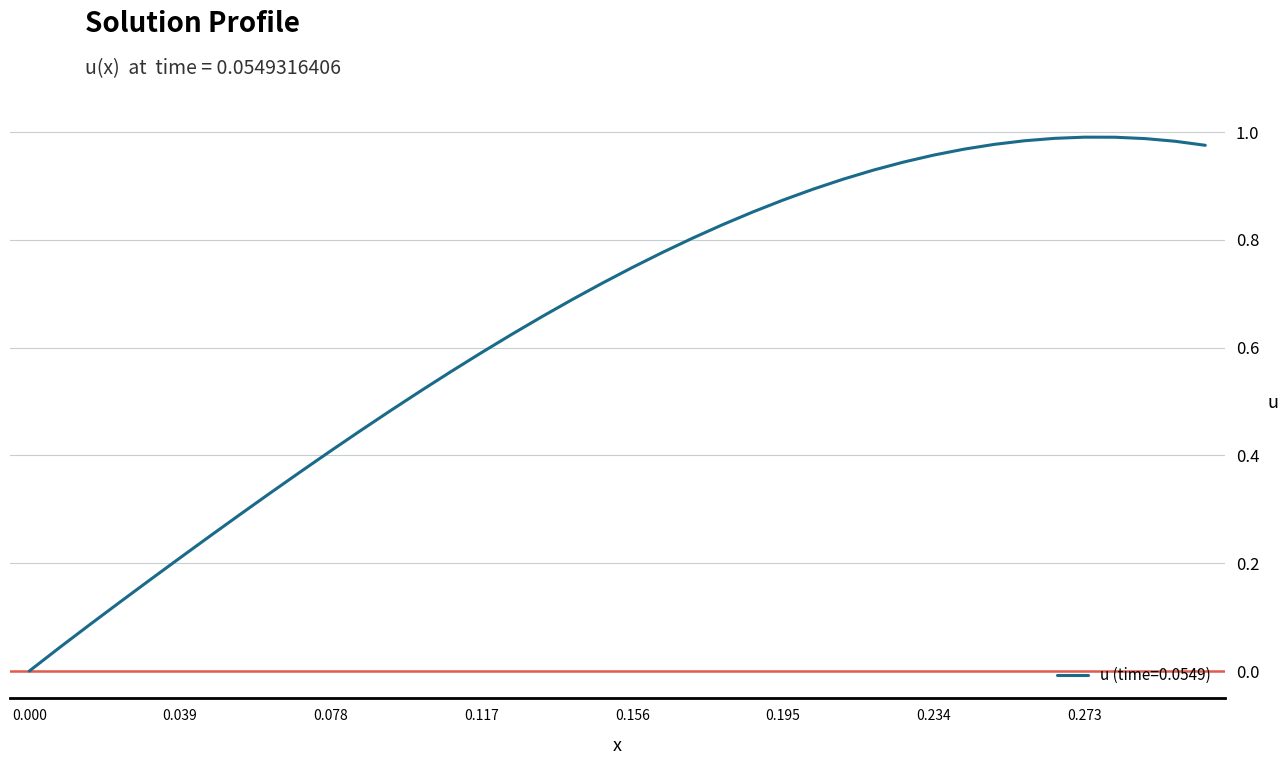

True or false: the data has more than 0 interior local peaks.

True